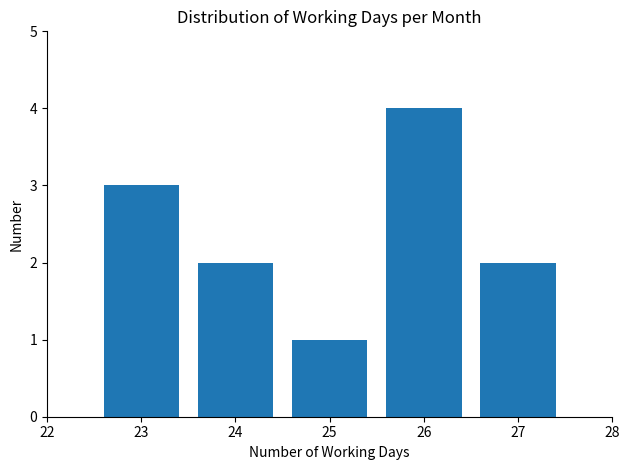

Reading left to right, list every bar in this chart as the range it spans on the x-axis followed by its height. The values are not printed on the chart, so give them approximately, as read against the axis.

22.5 to 23.5: 3
23.5 to 24.5: 2
24.5 to 25.5: 1
25.5 to 26.5: 4
26.5 to 27.5: 2